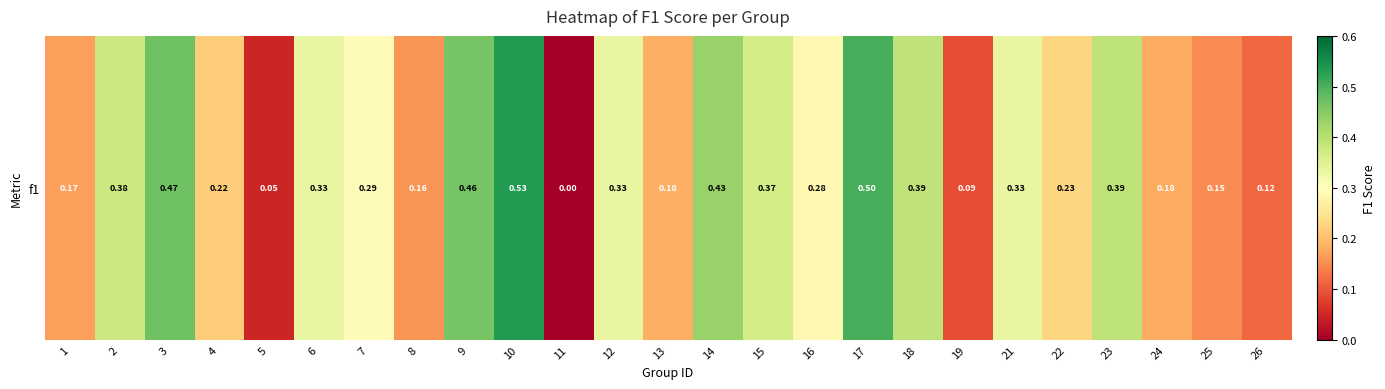

True or false: the data shows 0.5 at 17.

True